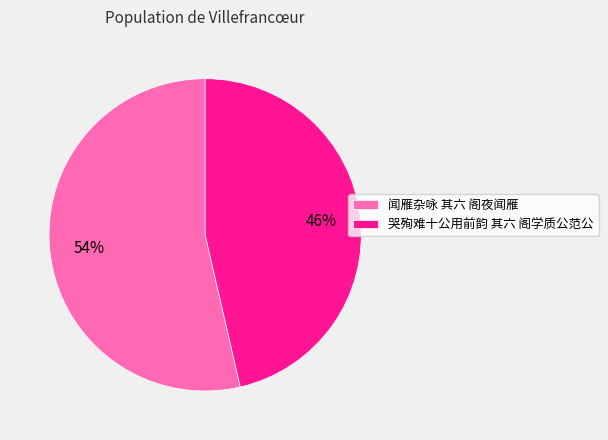

How many slices are in this pie chart?

2